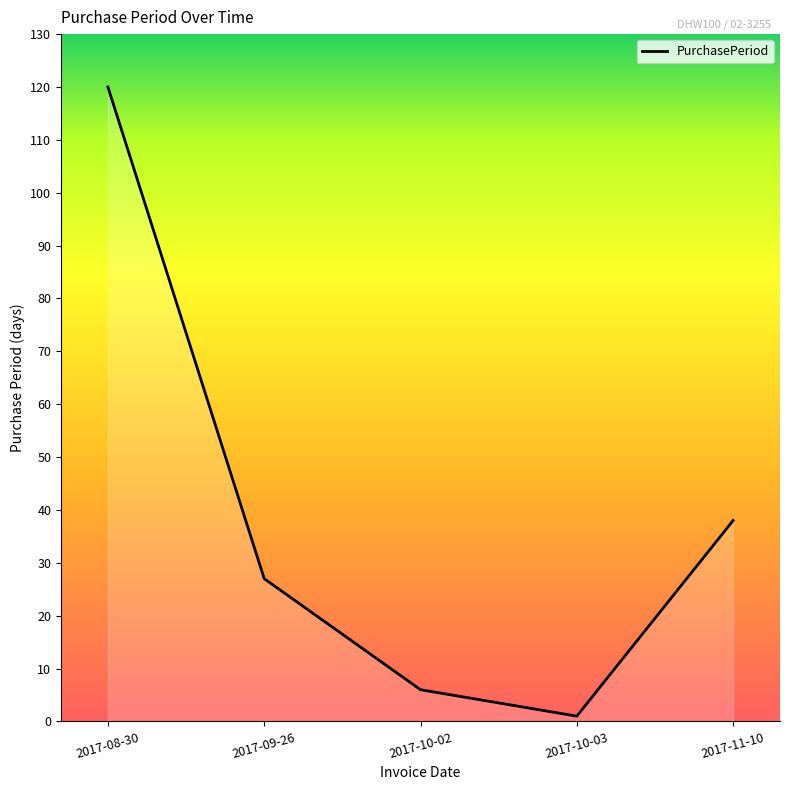

What is the smallest value displayed?

1